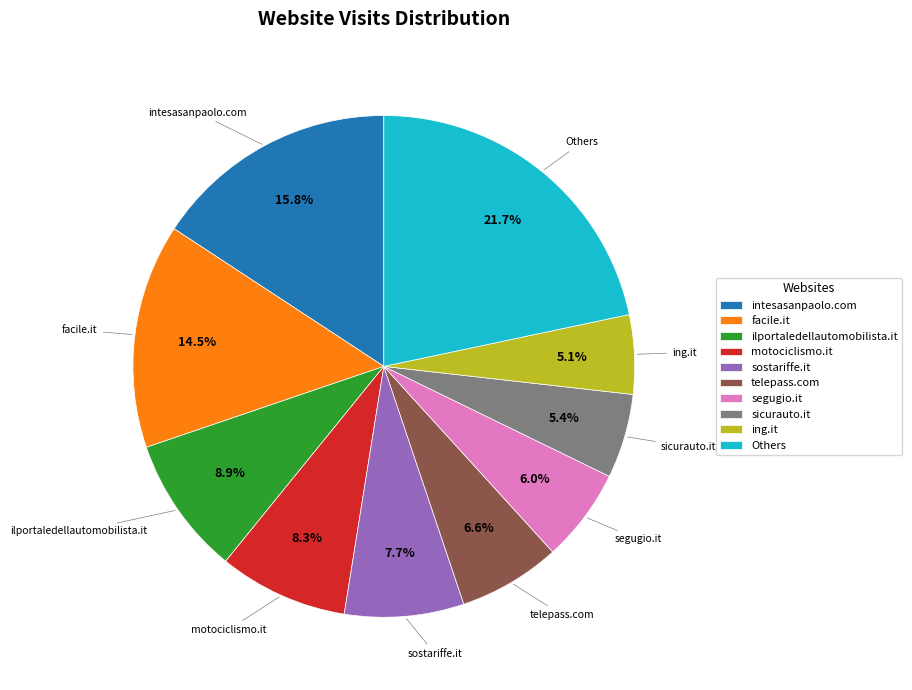

Does sostariffe.it account for over 50% of the chart?

No